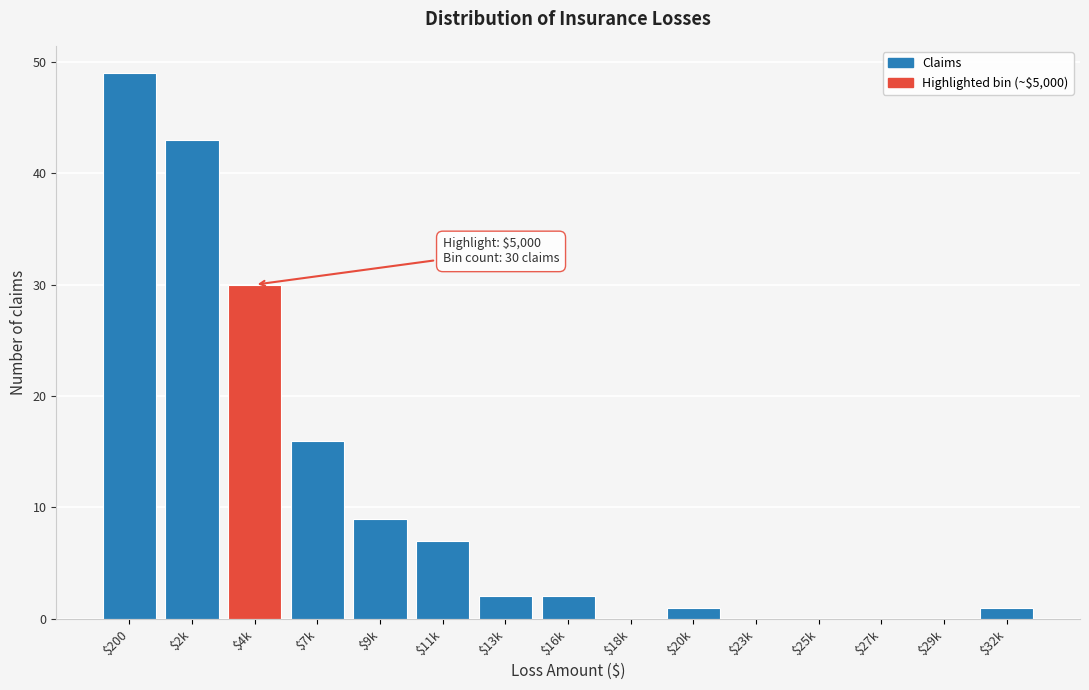

Where is the data nearest to the value 24?

$4k